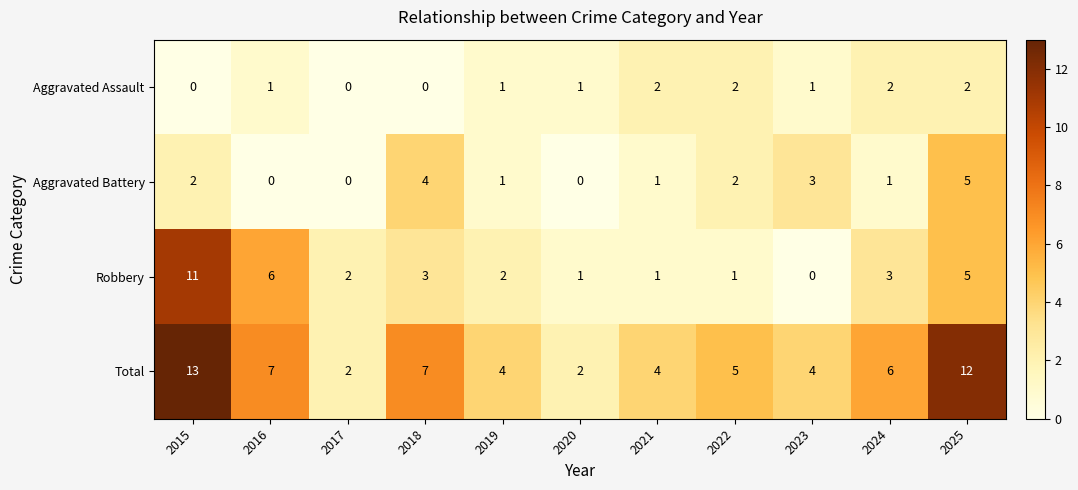

The value of Robbery at 2025 is 5. True or false?

True